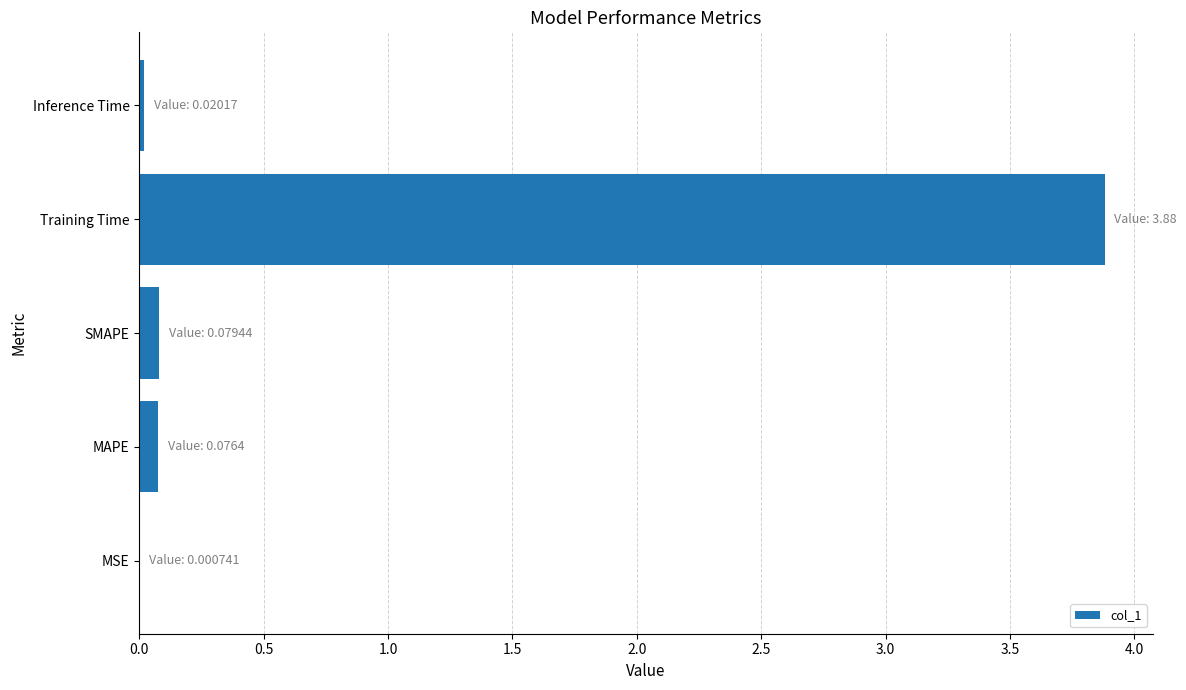

What is the average value?

0.8